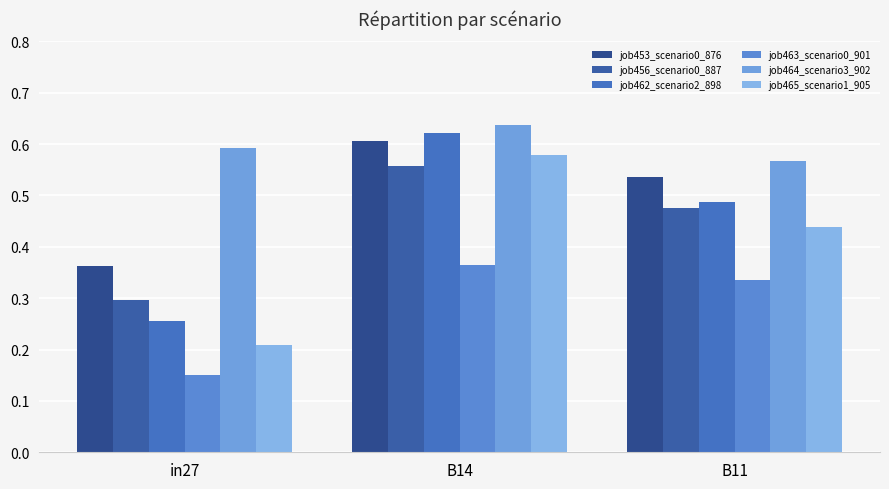

Is the value of job456_scenario0_887 at B11 greater than the value of job453_scenario0_876 at B11?

No